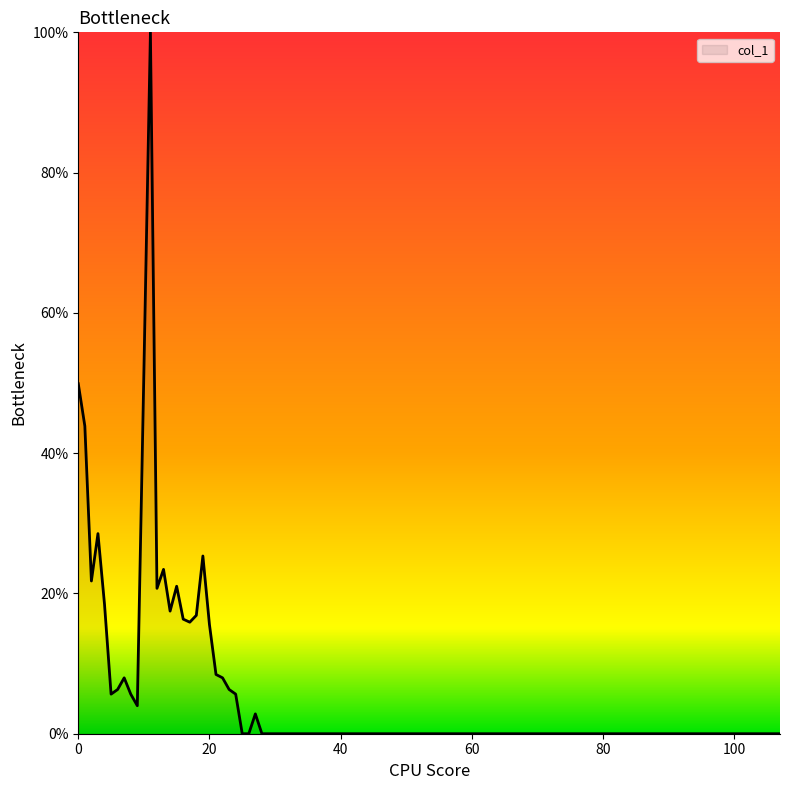

What is the difference between the maximum and minimum values?

100.0